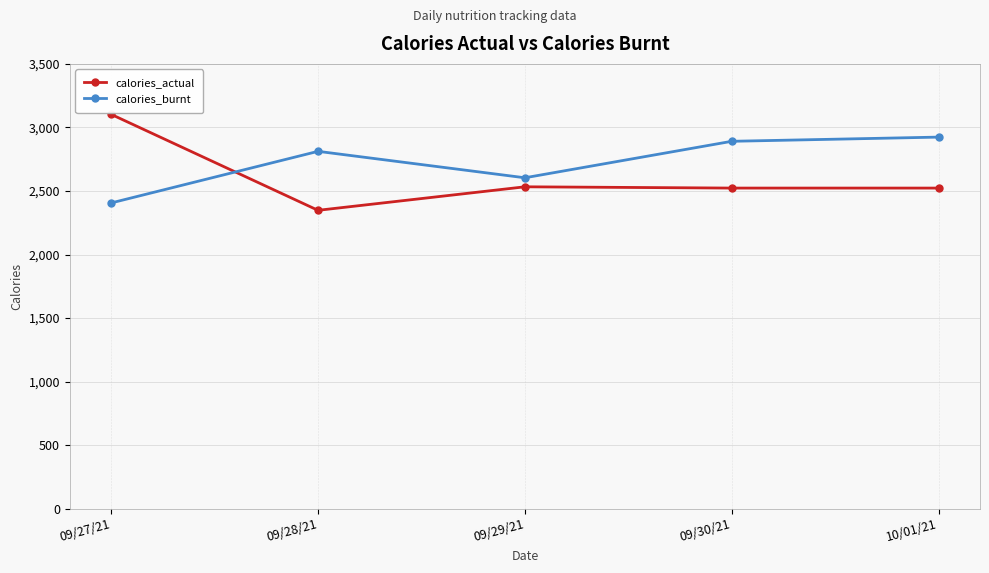

What is the spread (max minus min) of values at 09/30/21?

368